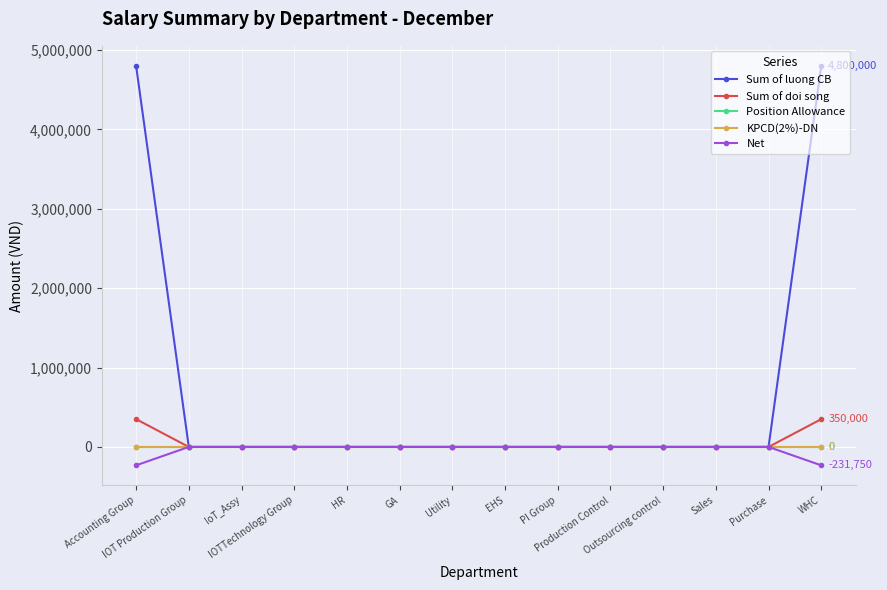

True or false: Sum of luong CB and Net intersect in this chart.

False